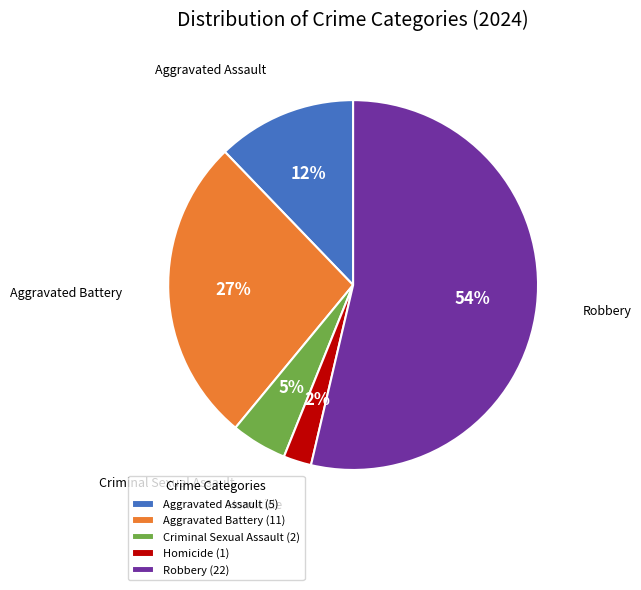

Which slice is the smallest?

Homicide